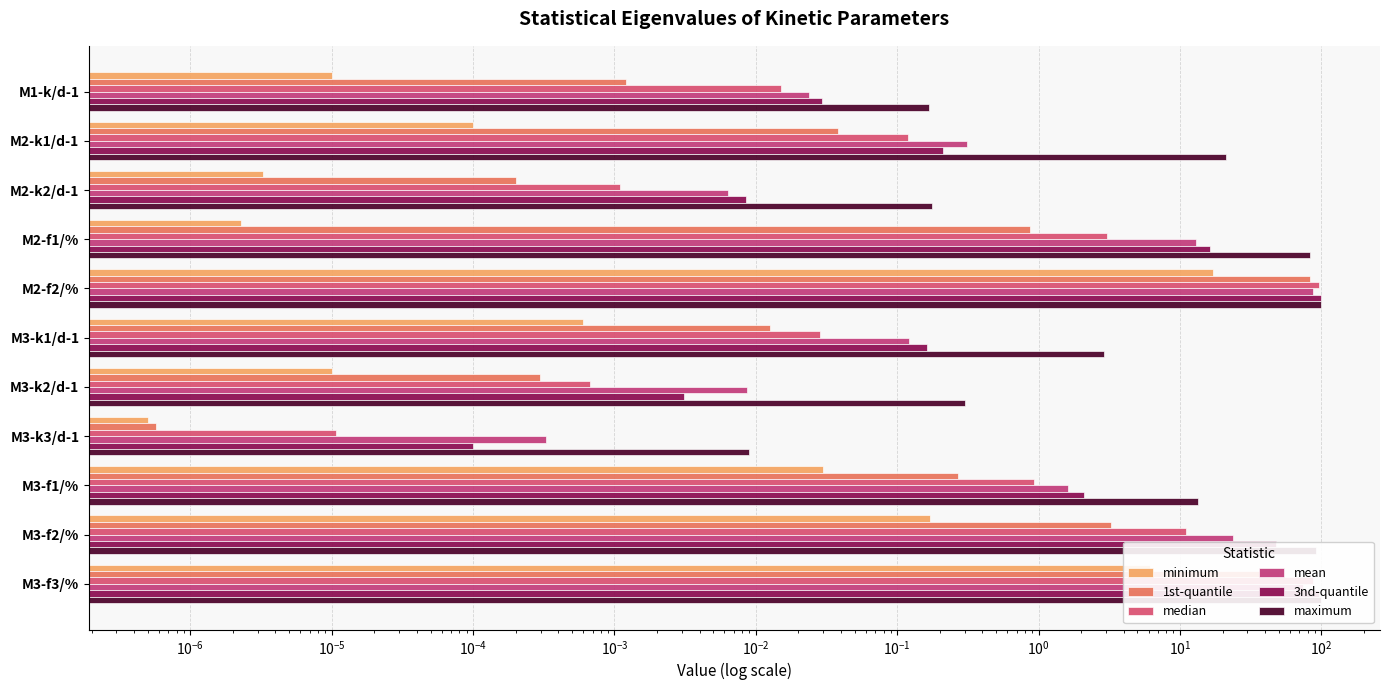

True or false: maximum has a value of 4.8 at M3-k1/d-1.

False